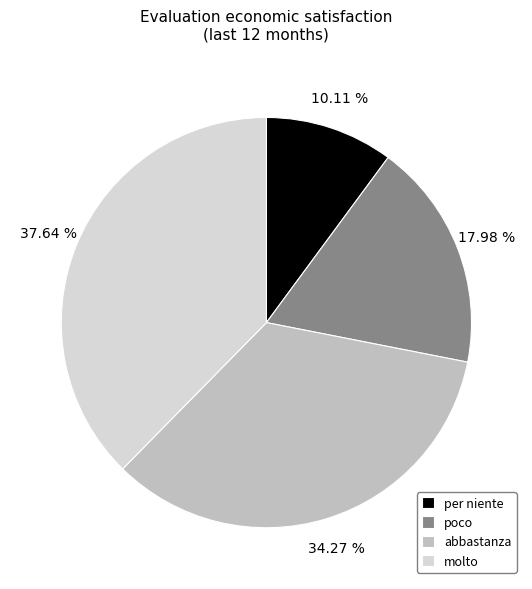

Is there any slice that represents more than half of the pie?

No